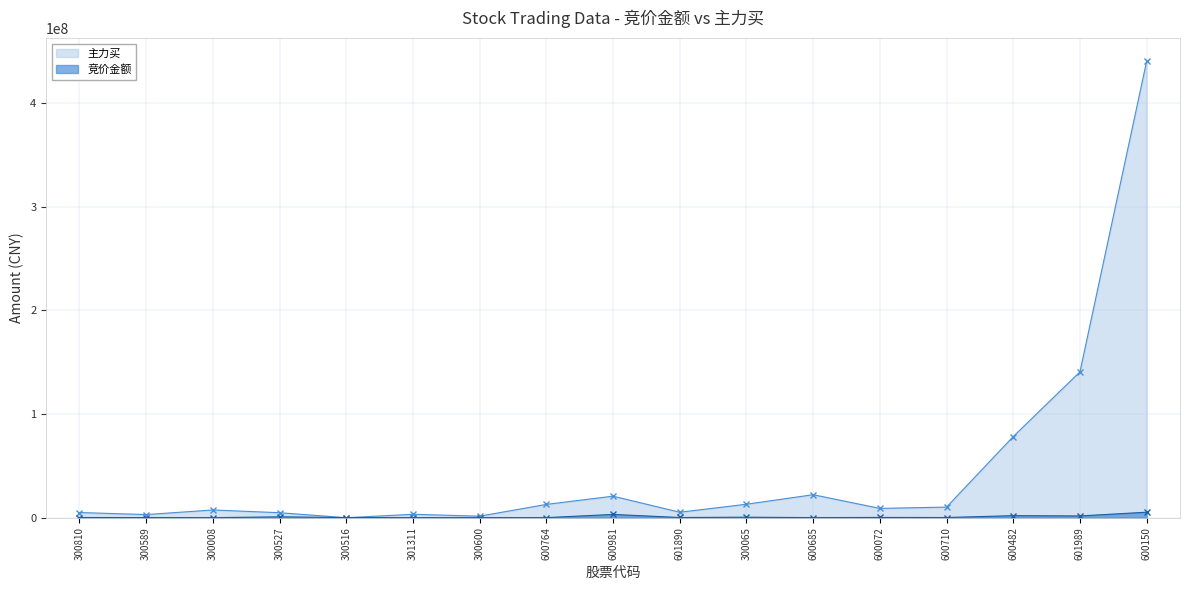

Which series has the widest spread of values?

主力买